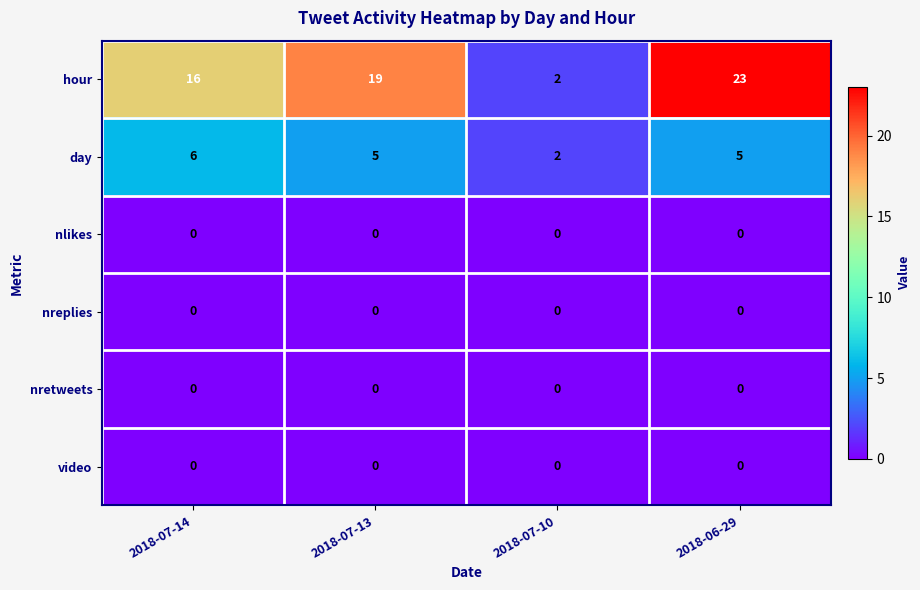

What is the spread (max minus min) of values at 2018-07-13?

19